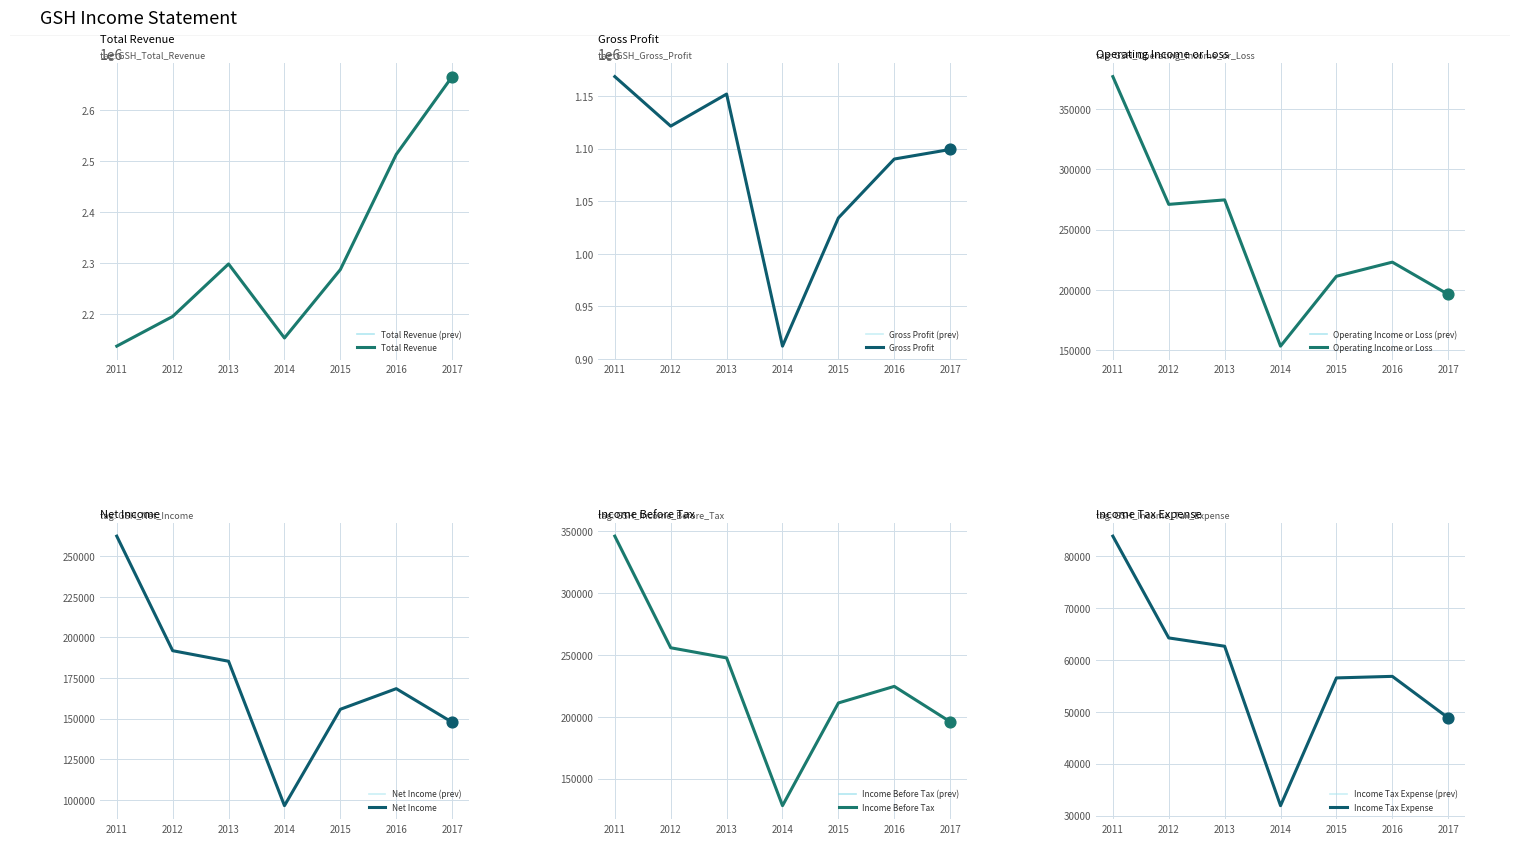

Which series reaches the minimum Y coordinate?

Income Tax Expense